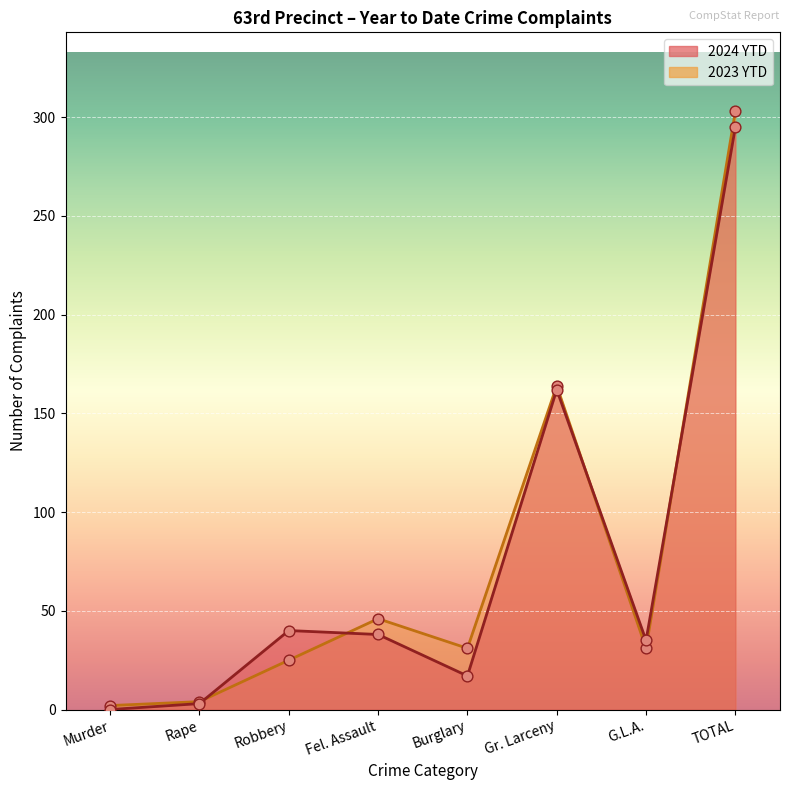

Which series has the widest spread of Y values?

2023 YTD